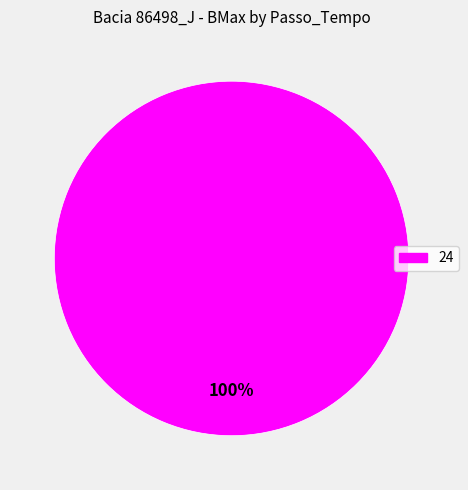

Is there a majority slice in this chart?

Yes